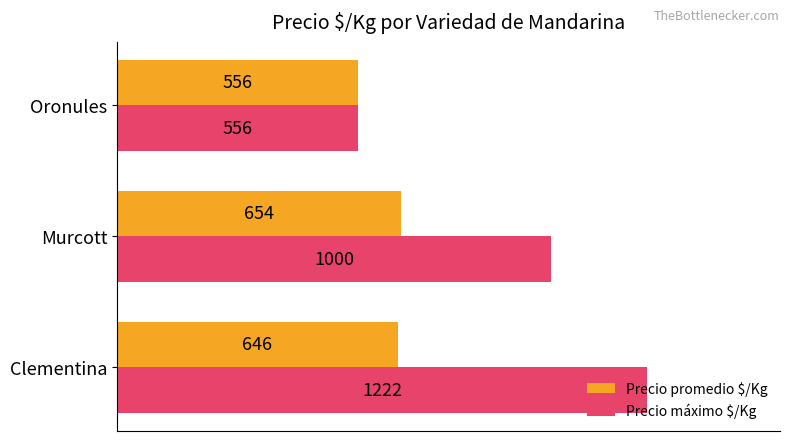

How many values in the Precio máximo $/Kg series are below 1000?

1